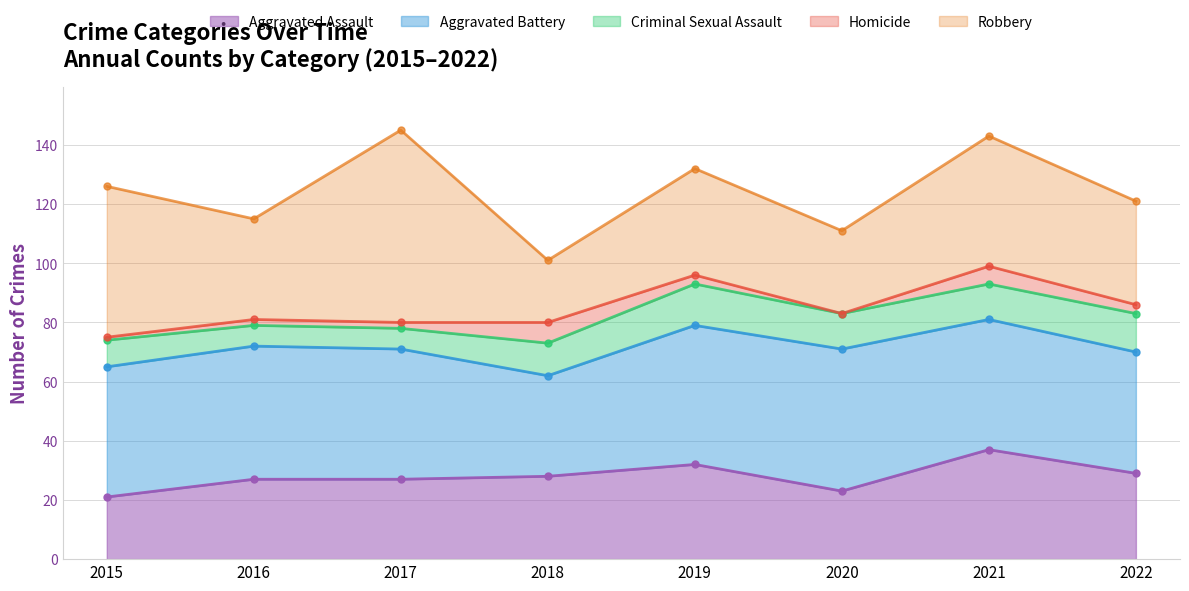

What is the sum of the Criminal Sexual Assault values at 2015 and 2019?

23